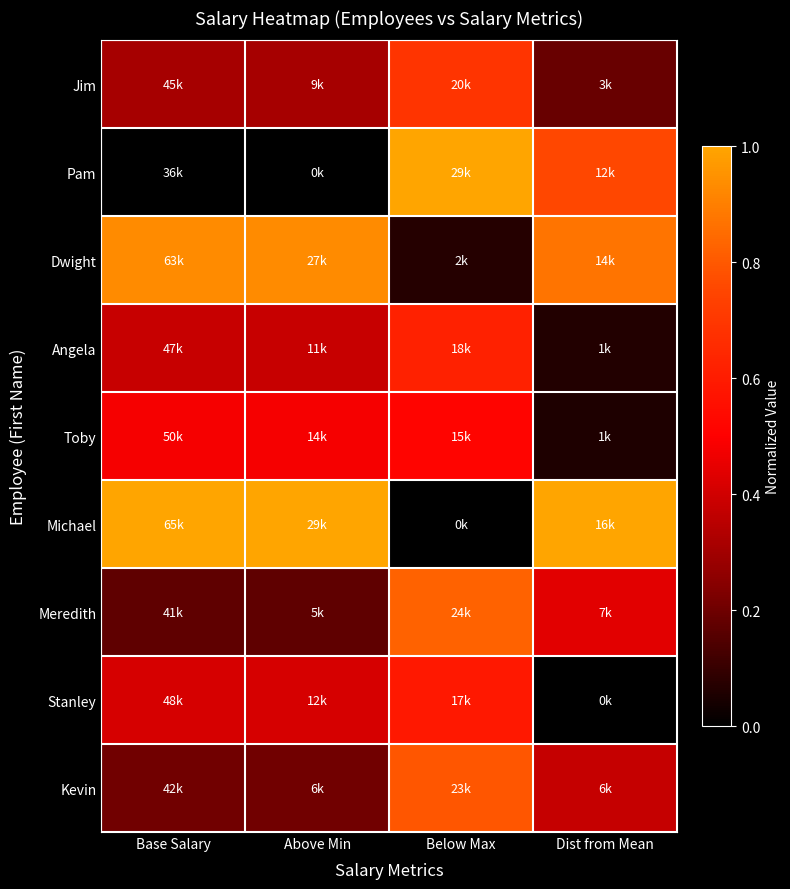

How many data points does each series have?

4